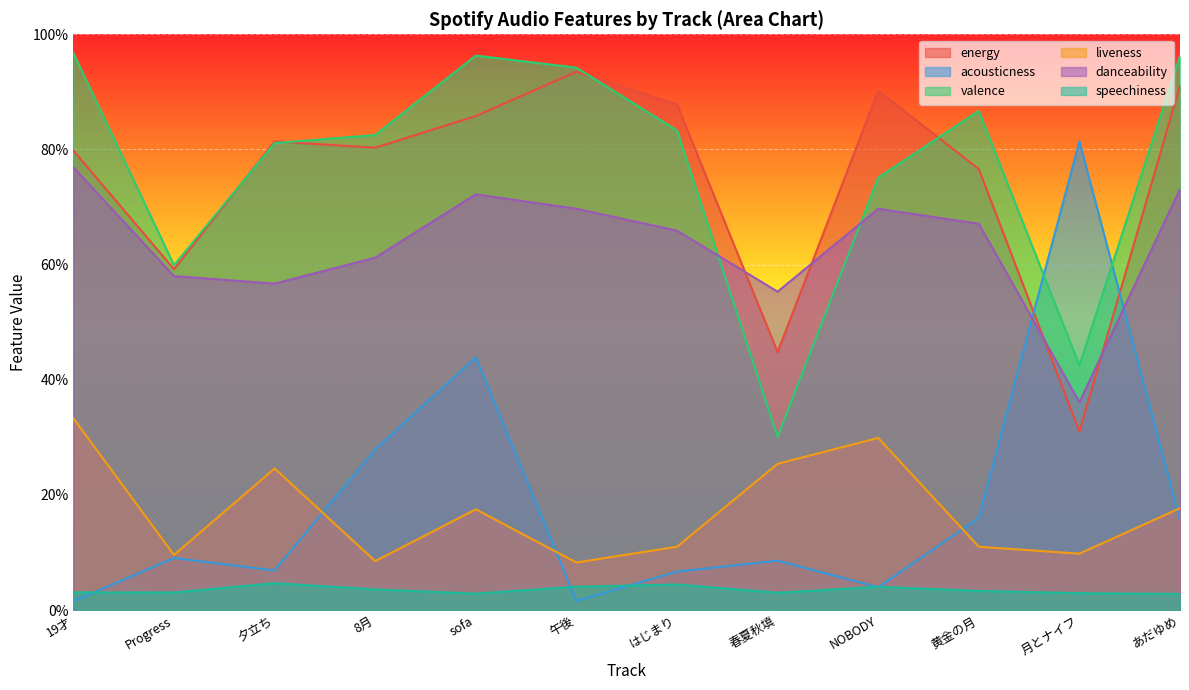

At how many categories does at least one series exceed 0?

12